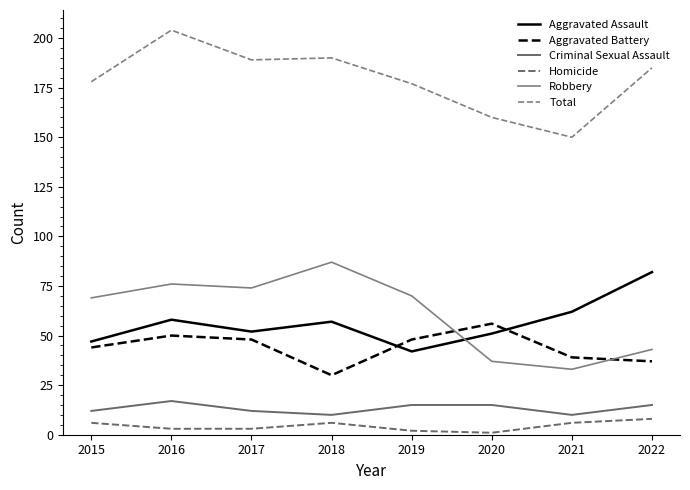

Does the chart have visible grid lines?

No